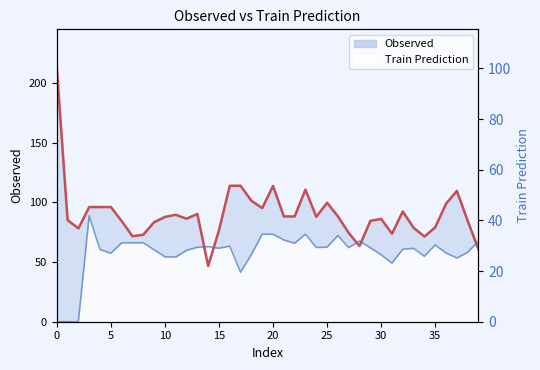

What are all the series names shown in the legend?

Observed, Train Prediction